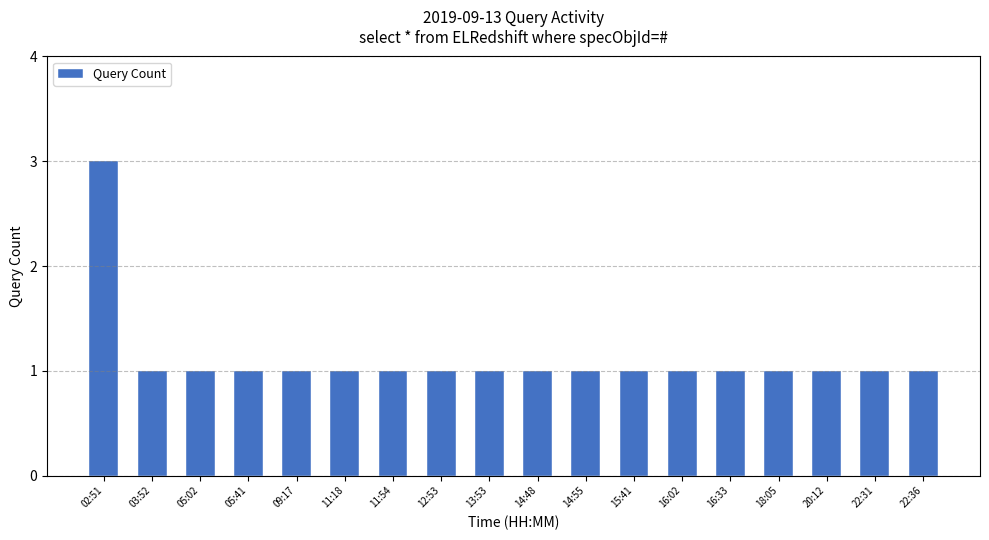

At which category does the chart reach its peak across all series?

02:51